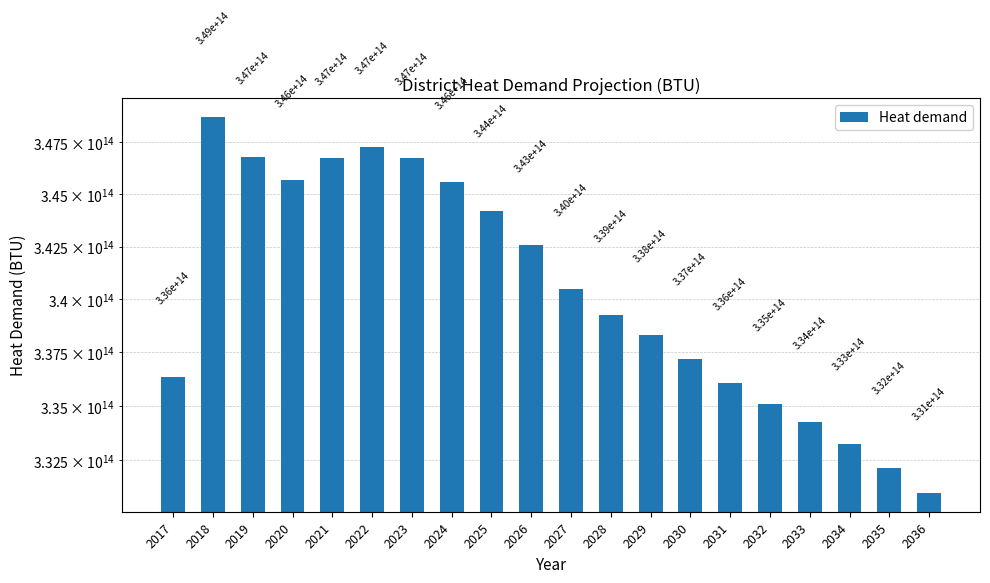

Are the bars grouped side by side (vs. stacked)?

No